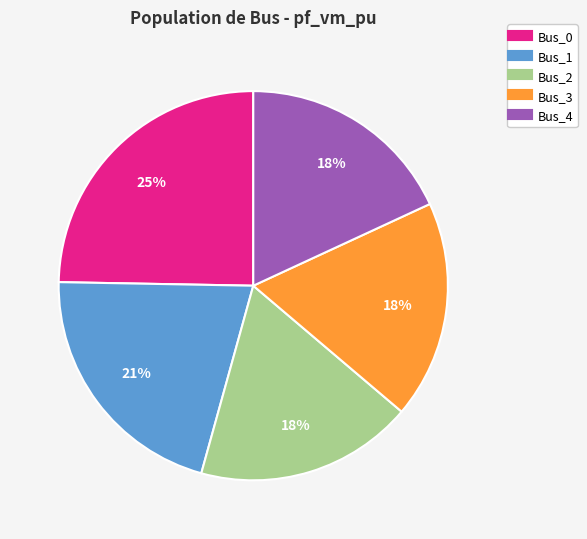

True or false: Bus_1 accounts for 12% of the total.

False